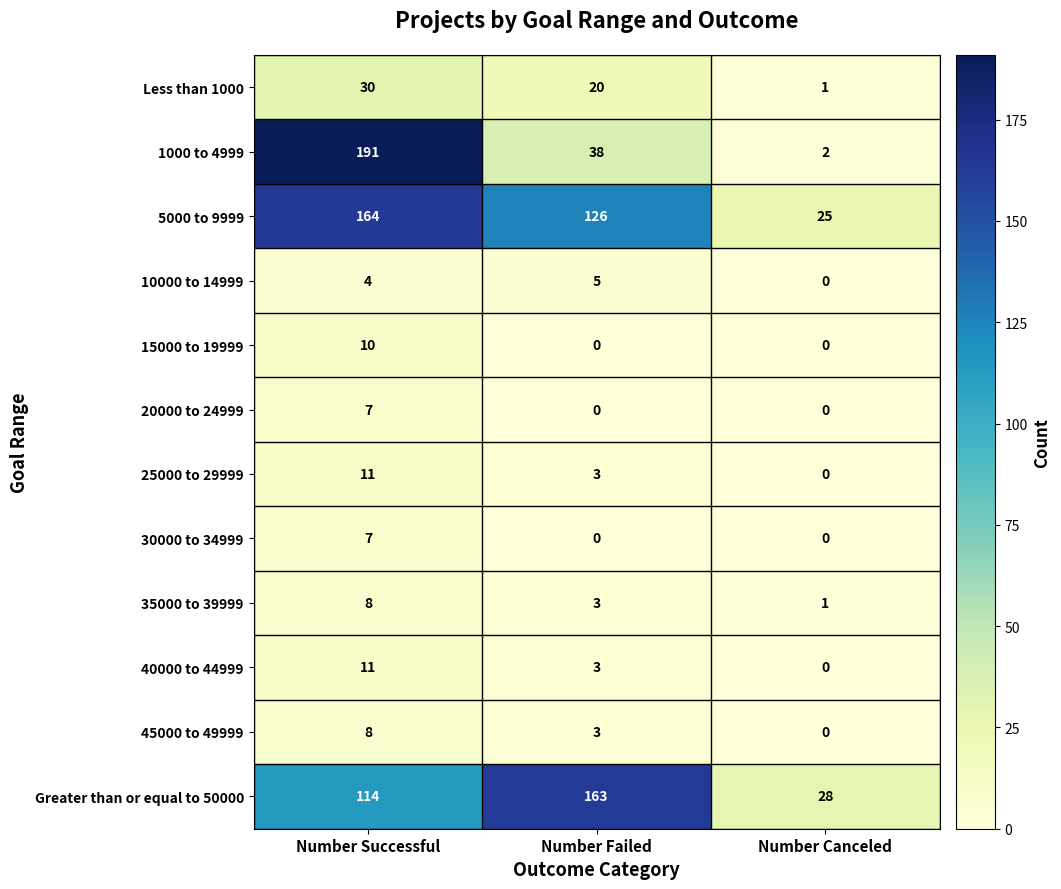

List the labels in order of 25000 to 29999 value, largest first.

Number Successful, Number Failed, Number Canceled